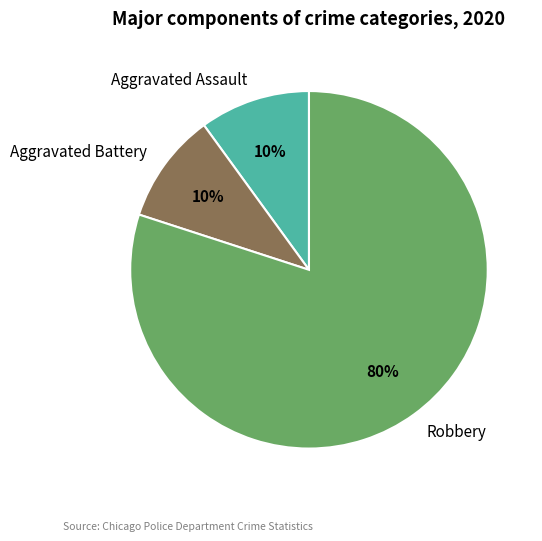

How many slices are in this pie chart?

3